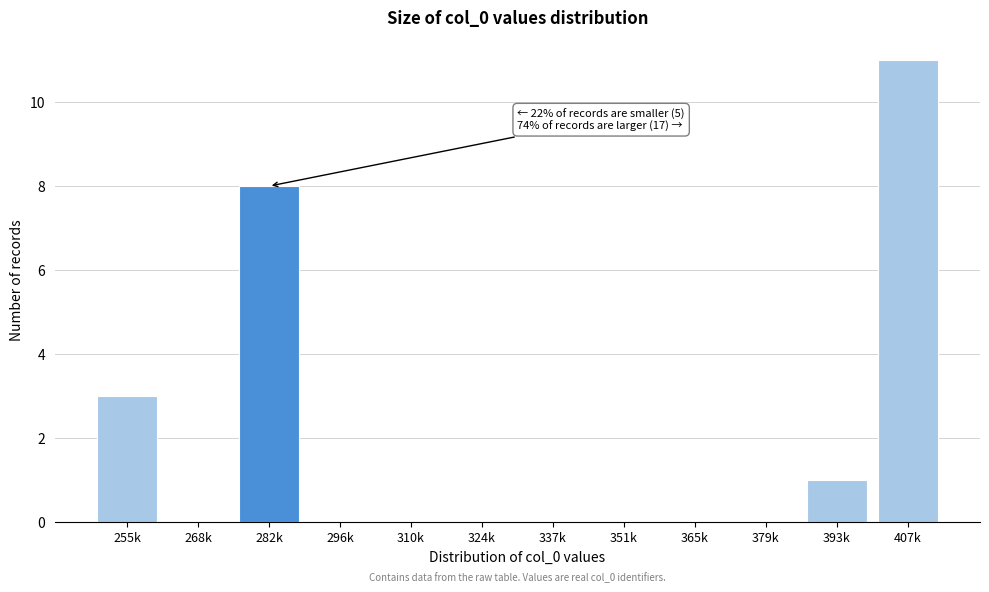

Reading right to left, transcribe all the data shown in this chart.

407k=11	393k=1	379k=0	365k=0	351k=0	337k=0	324k=0	310k=0	296k=0	282k=8	268k=0	255k=3